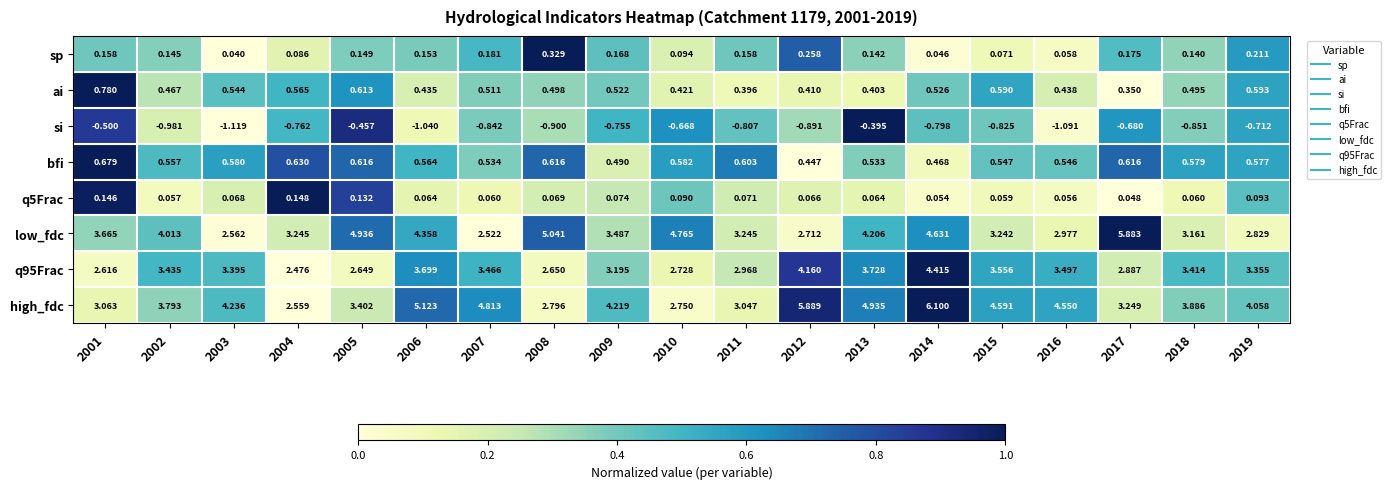

Which series has the largest total across all categories?

high_fdc